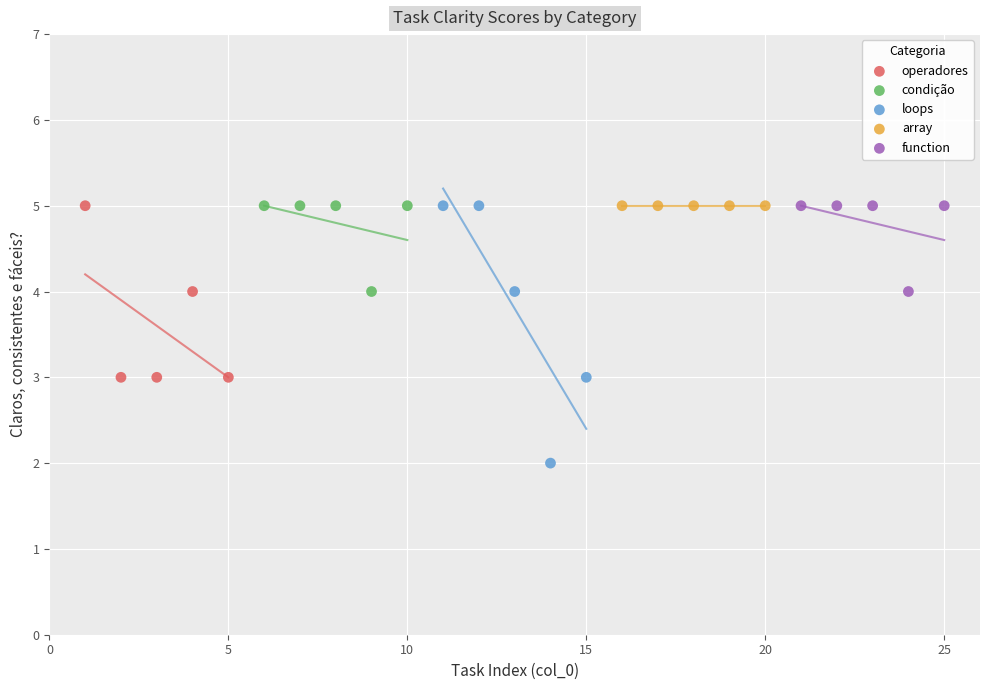

Which series reaches the minimum Y coordinate?

loops